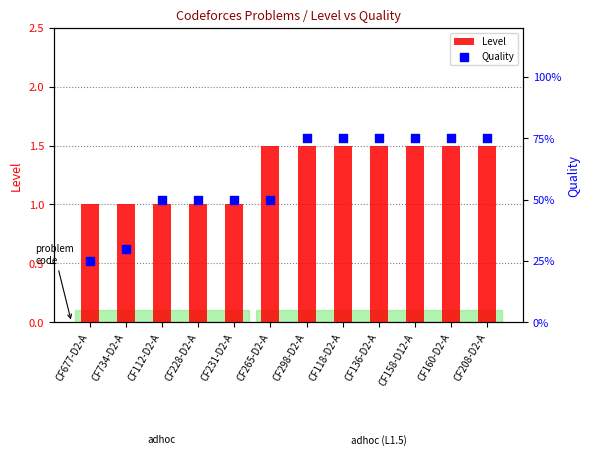

At which category is the sum across all series the highest?

CF298-D2-A